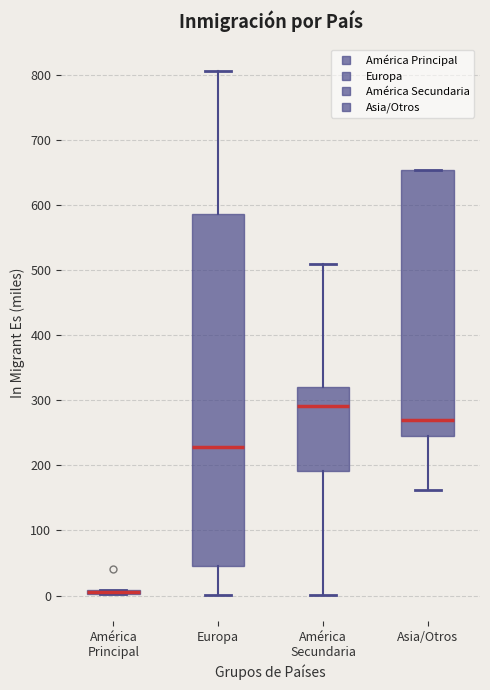

Where is the lower edge of the box for América Secundaria on the y-axis? The values are not printed on the chart, so give them approximately, as read against the axis.

190